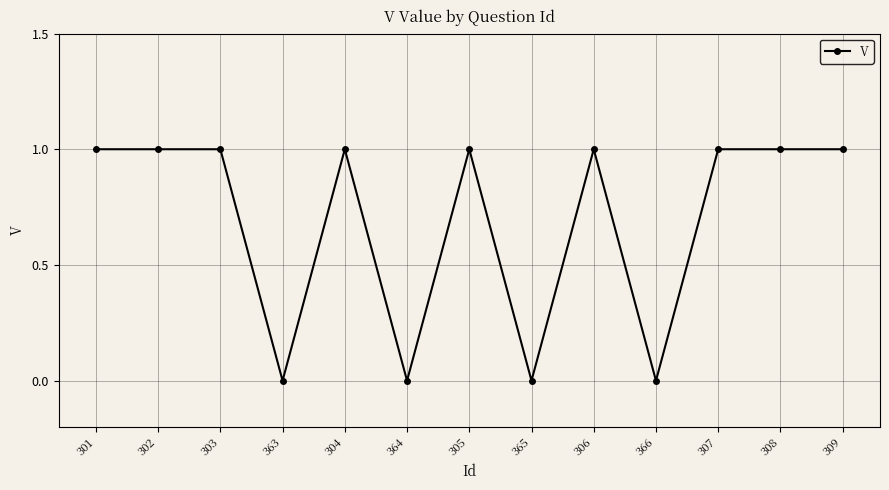

What is the sum of all values?

9